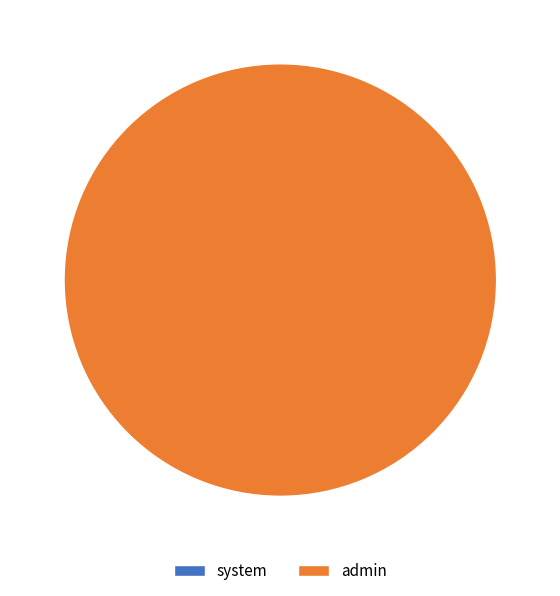

To the nearest percent, what is the combined percentage of system and admin?

100%